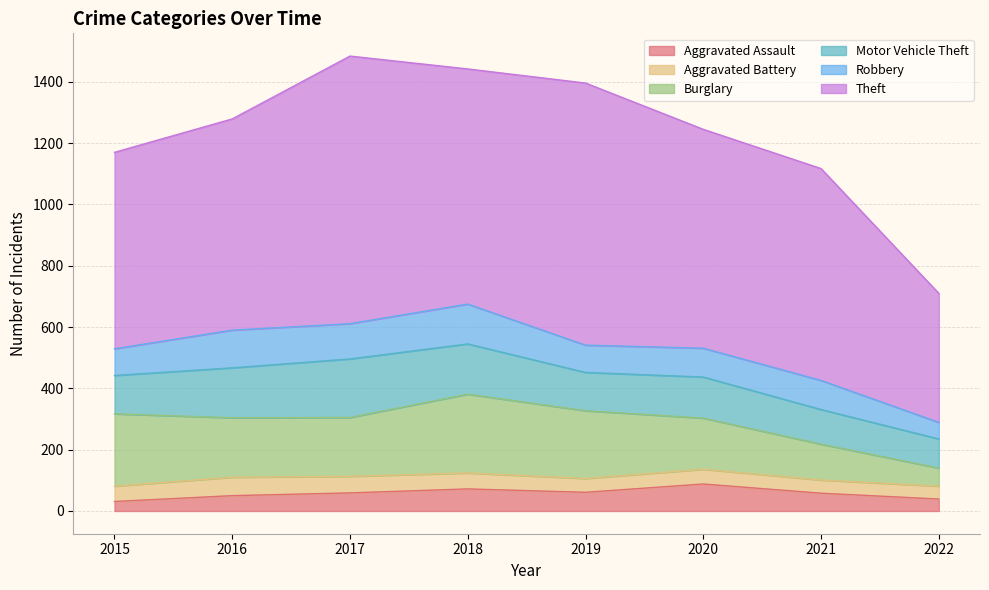

True or false: Robbery has more than 0 points higher than both neighbors.

True